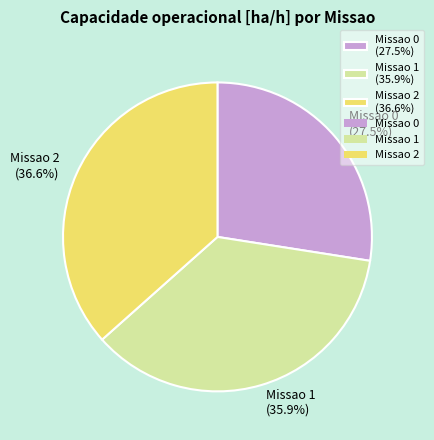

Which category has the smallest portion of the pie?

Missao 0